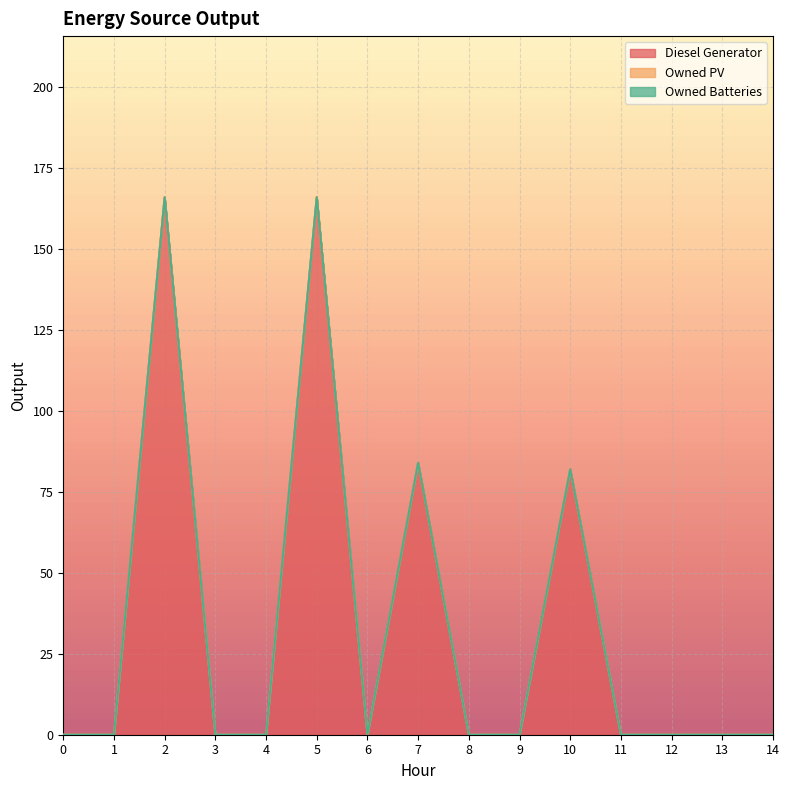

Rank the series by their maximum value, from highest to lowest.

Diesel Generator, Owned PV, Owned Batteries